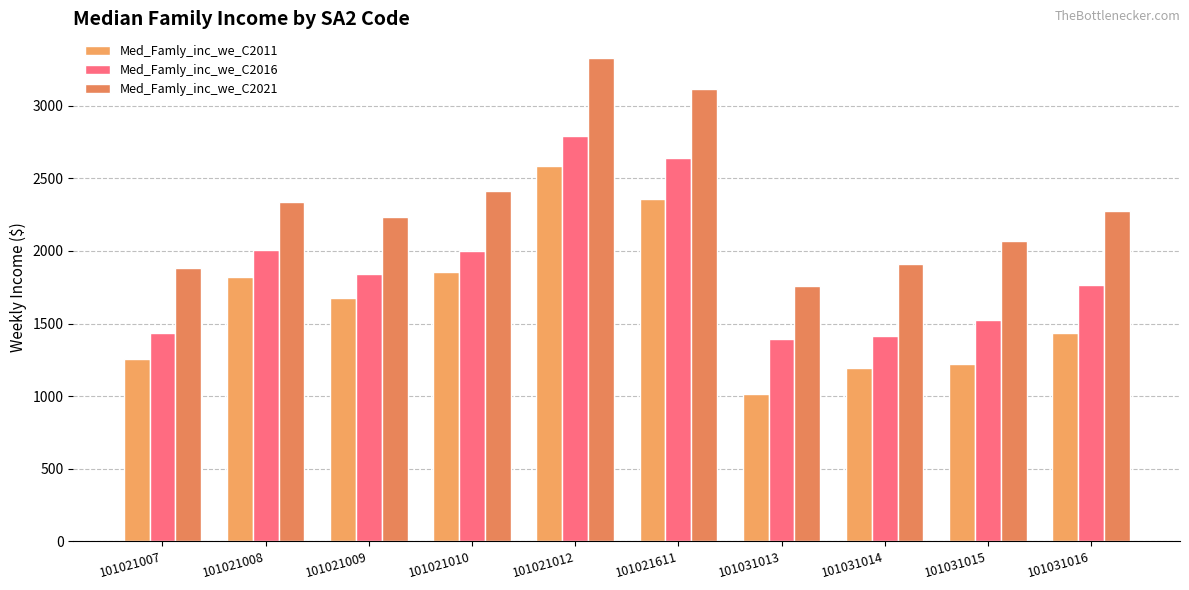

Rank the series at 101021009 from highest to lowest value.

Med_Famly_inc_we_C2021, Med_Famly_inc_we_C2016, Med_Famly_inc_we_C2011